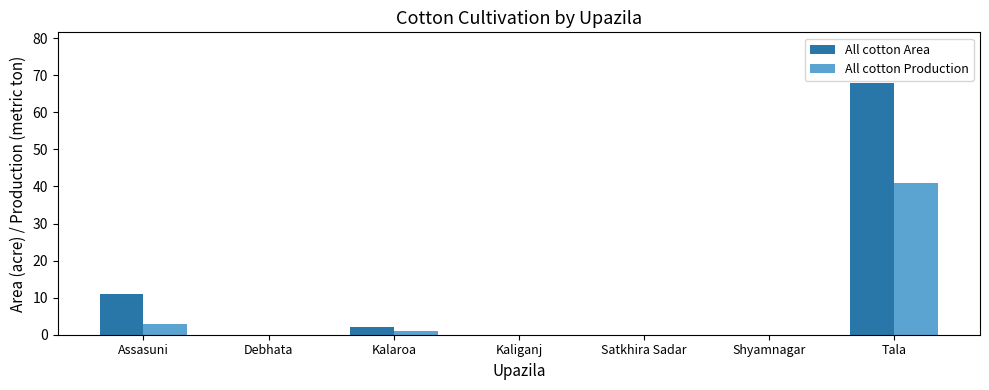

The value of All cotton Production at Satkhira Sadar is 0. True or false?

True